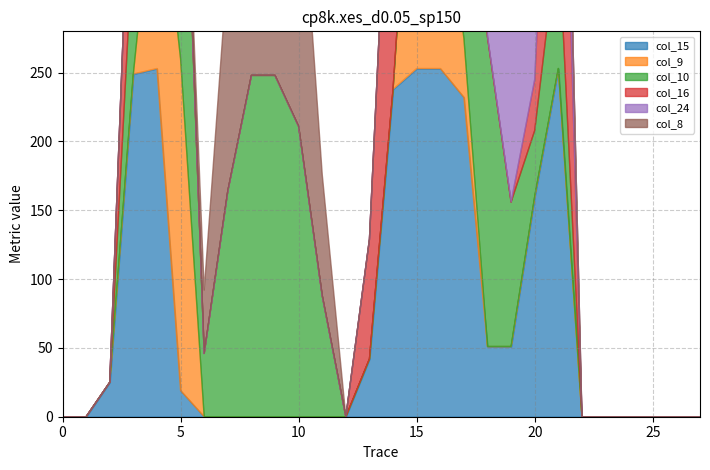

True or false: col_15 has more than 2 points higher than both neighbors.

False